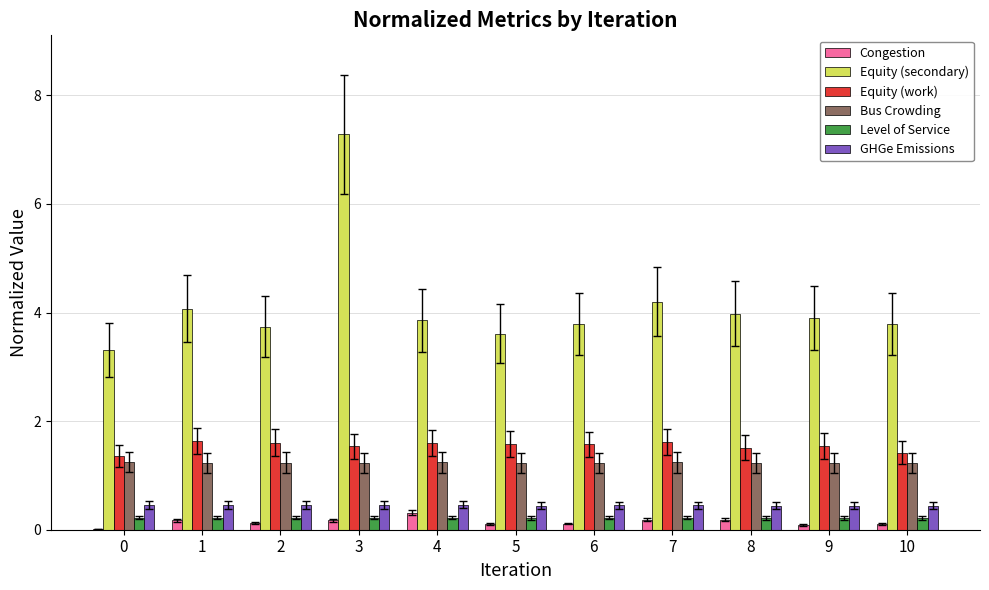

The Equity (secondary) series shows 3.9 at 9. True or false?

True